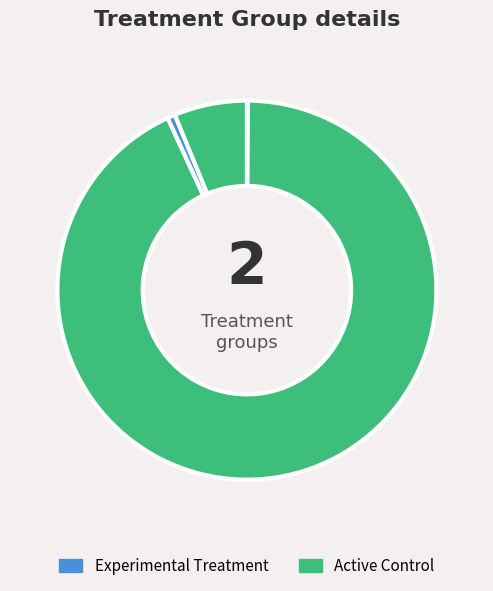

To the nearest percent, what is the average slice percentage?

25%